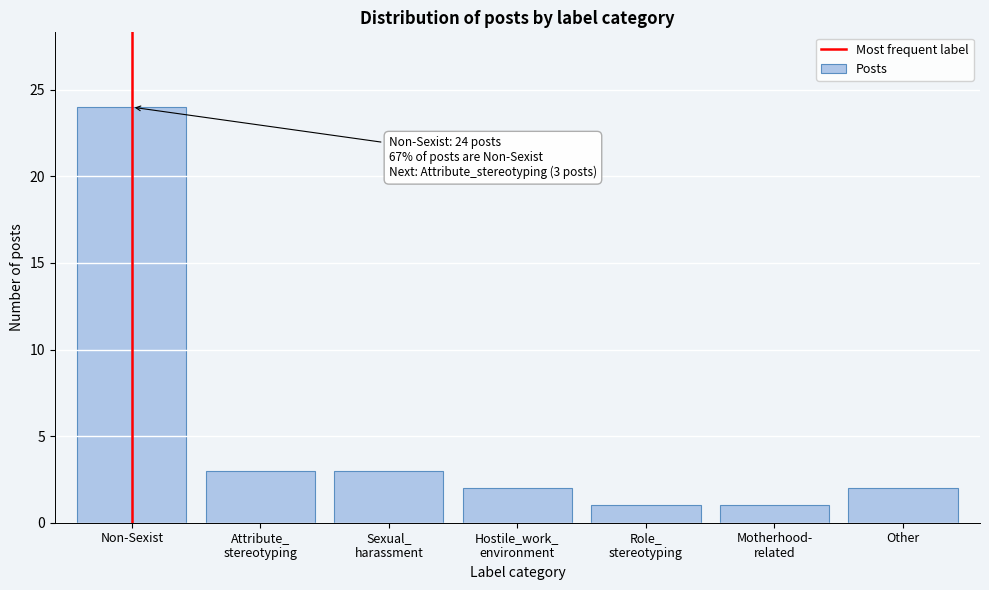

At which category does the chart reach its peak across all series?

Non-Sexist